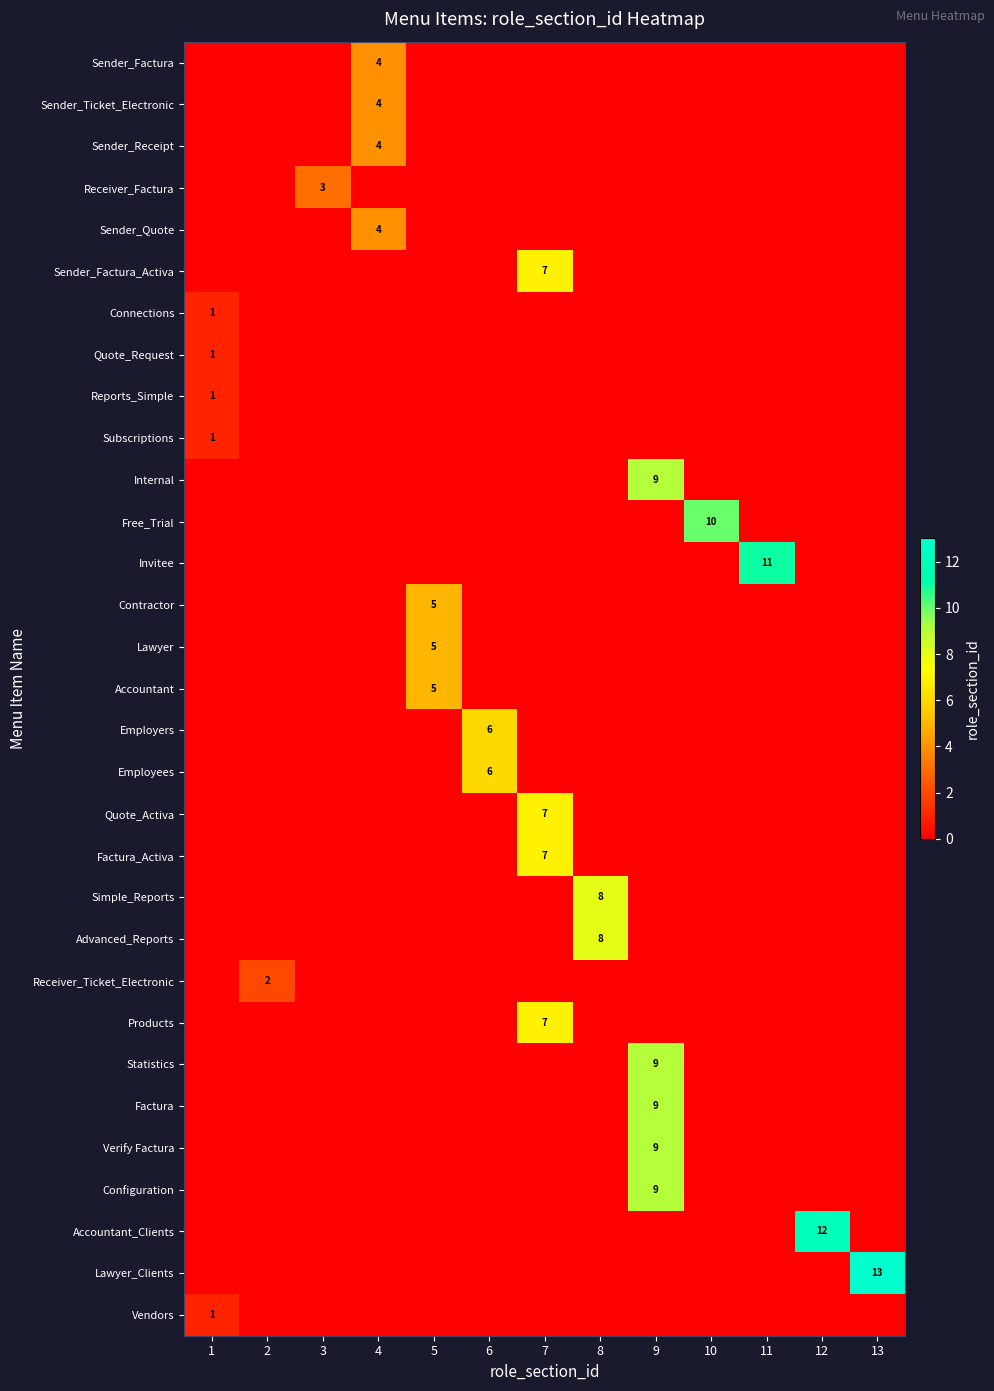

True or false: Verify Factura has a value of 9 at 9.

True